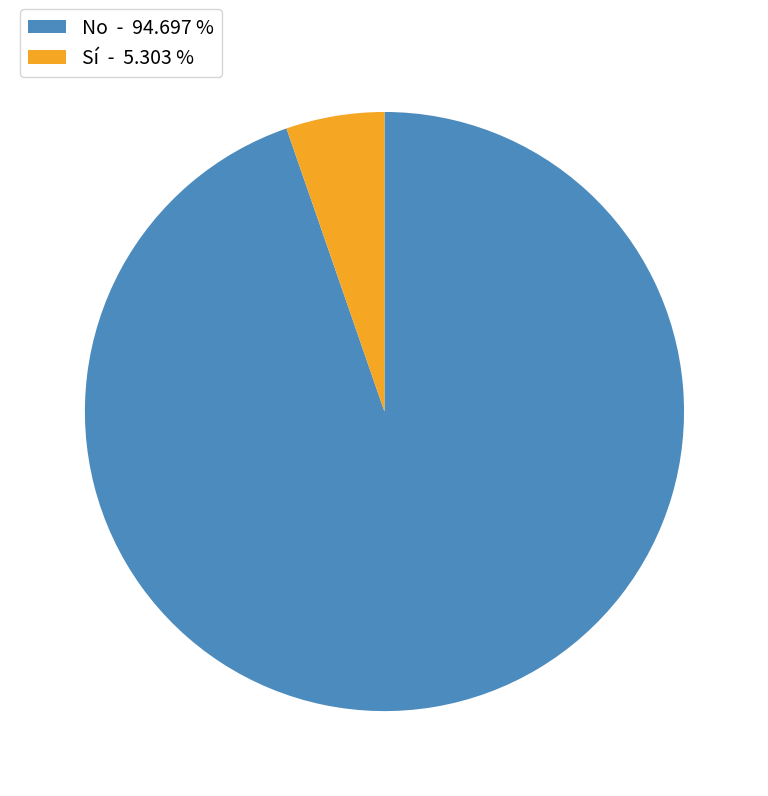

What is the smallest slice in the pie chart?

Sí - 5.303 %